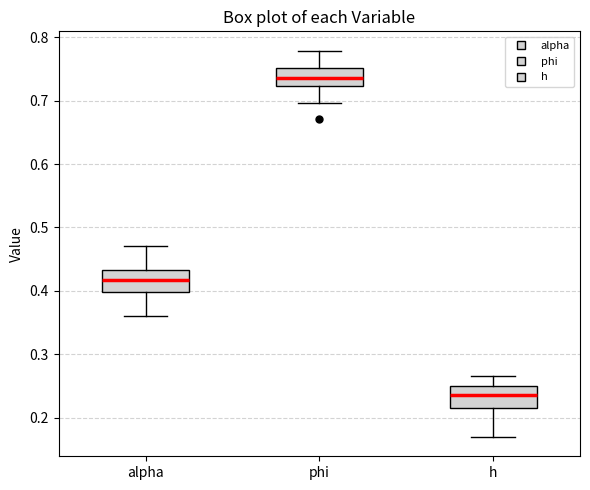

Reading left to right, read every box against the y-axis: the position of its median line, the range the box covers, and the ends of its whiskers. The values are not printed on the chart, so give them approximately, as read against the axis.

alpha: median 0.42, box 0.40 to 0.43, whiskers 0.36 to 0.47
phi: median 0.74, box 0.72 to 0.75, whiskers 0.70 to 0.78
h: median 0.23, box 0.21 to 0.25, whiskers 0.17 to 0.27